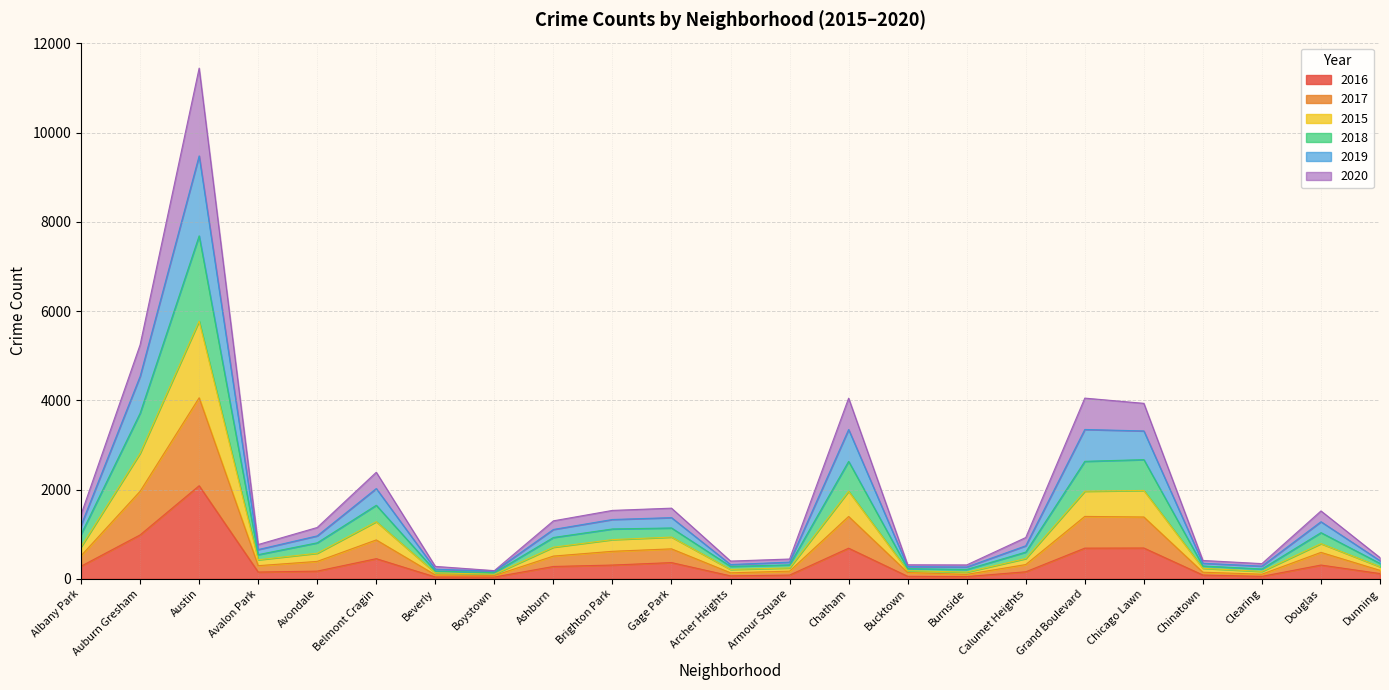

What is the smallest value displayed?

39